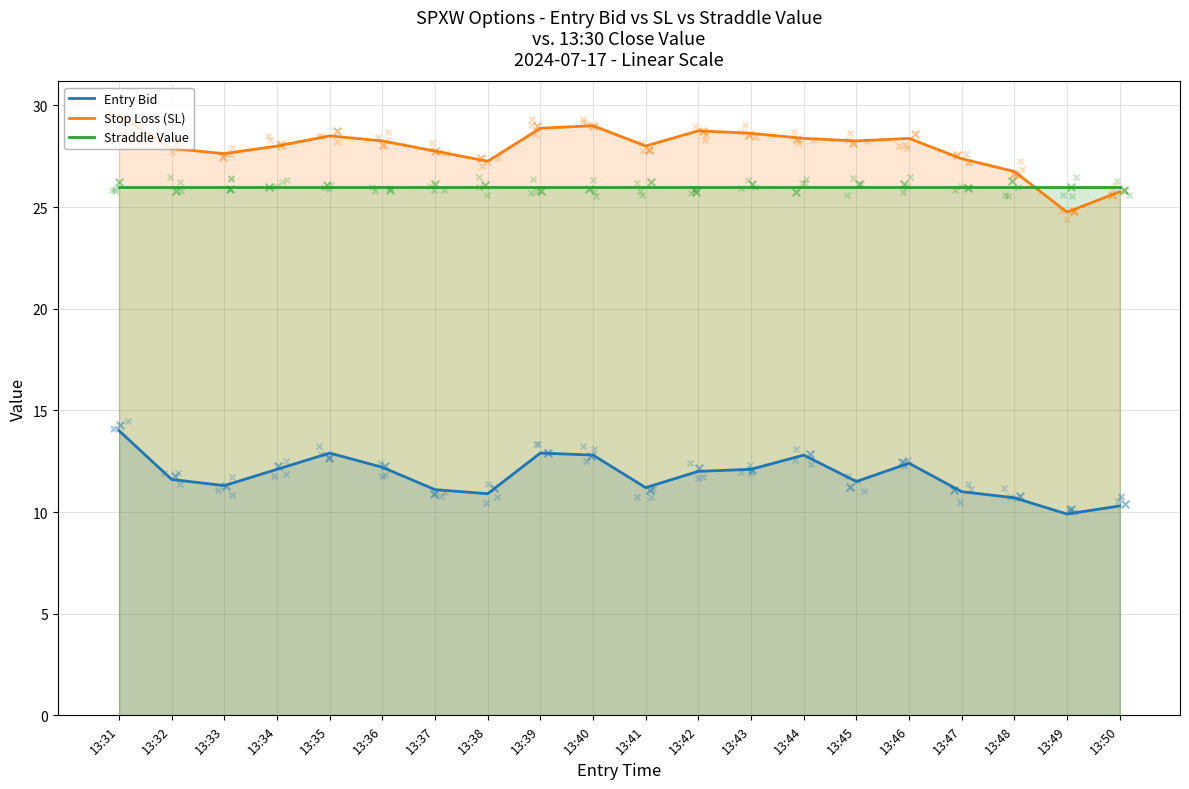

Which series contains the lowest Y value?

Entry Bid